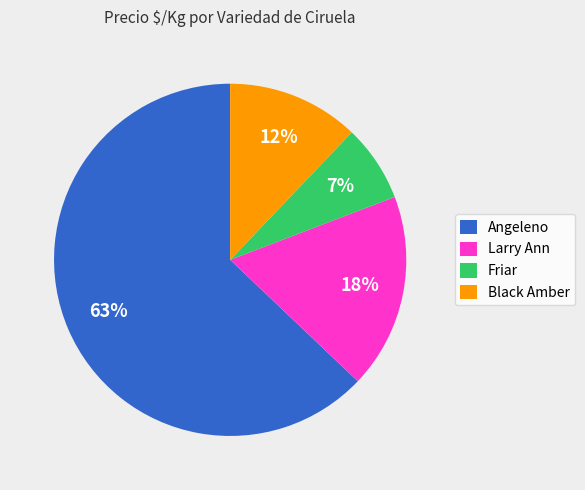

Count the number of slices in the pie.

4